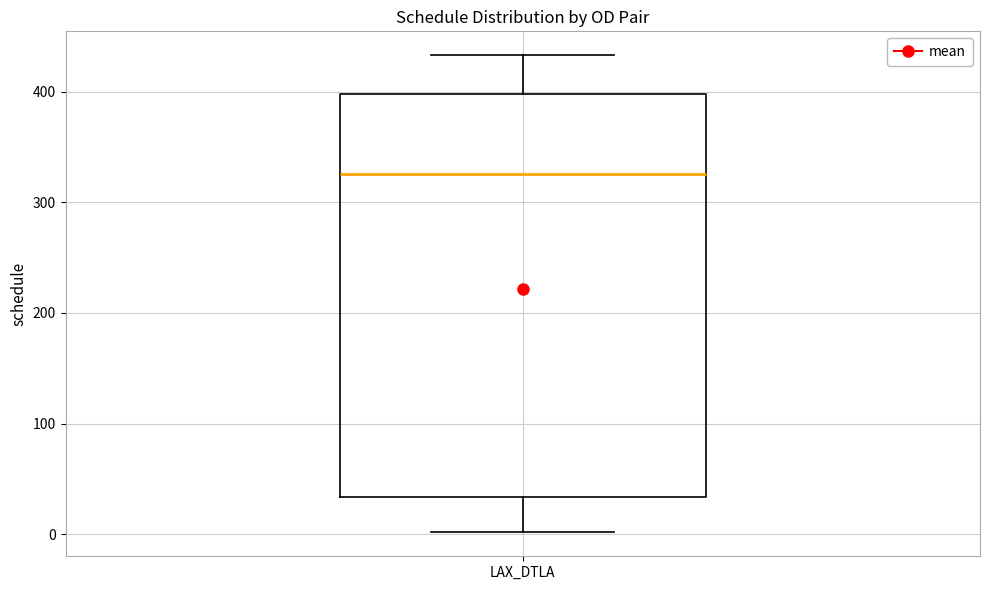

Transcribe this box plot: give where the median line is, the range the box spans, and where the two whiskers end, as read against the y-axis. The values are not printed on the chart, so give them approximately, as read against the axis.

median 330, box 30 to 400, whiskers 0 to 430